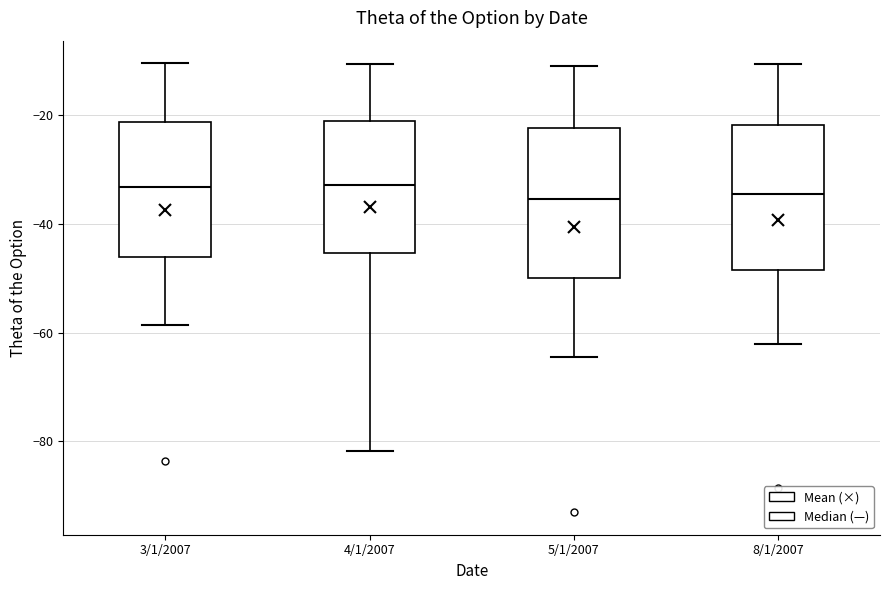

Where does the upper whisker of the box for 8/1/2007 end on the y-axis? The values are not printed on the chart, so give them approximately, as read against the axis.

-10